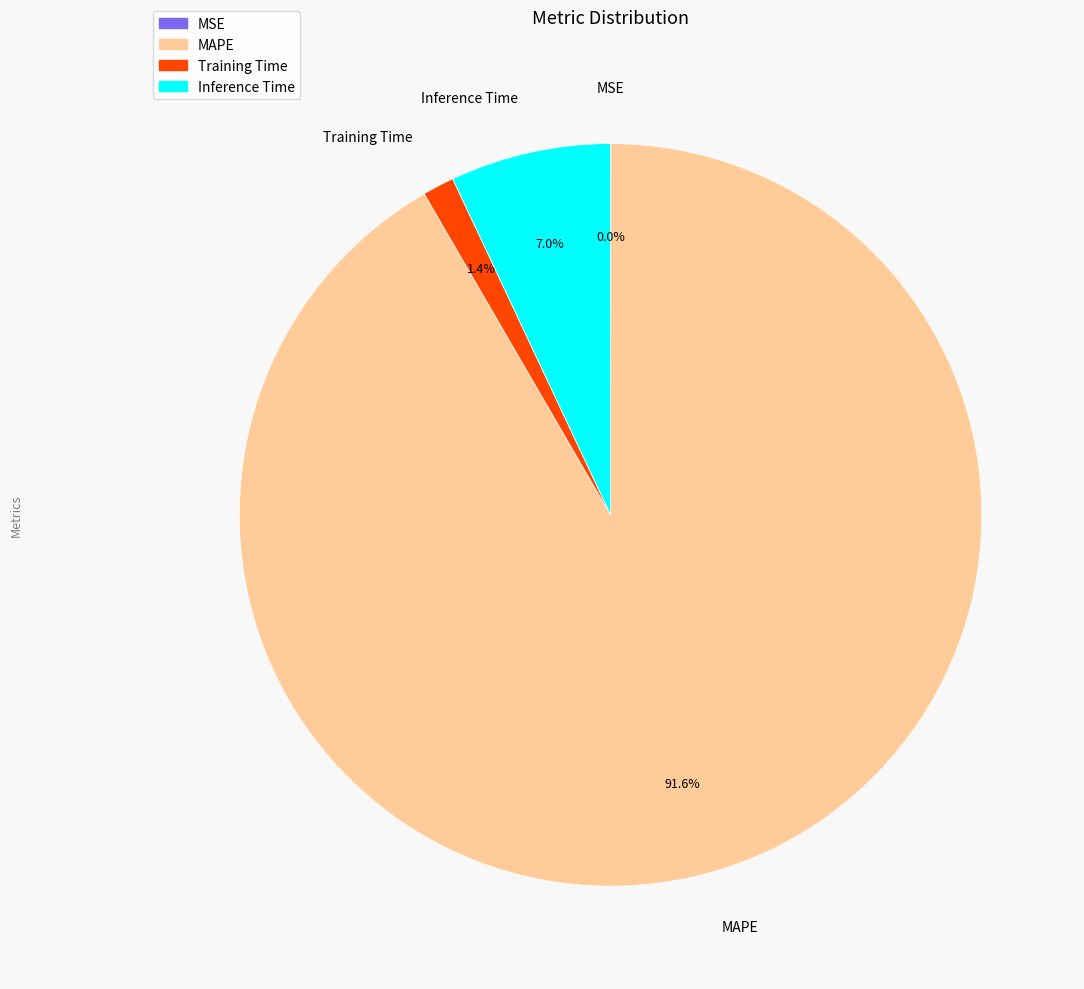

Which slice is the largest?

MAPE